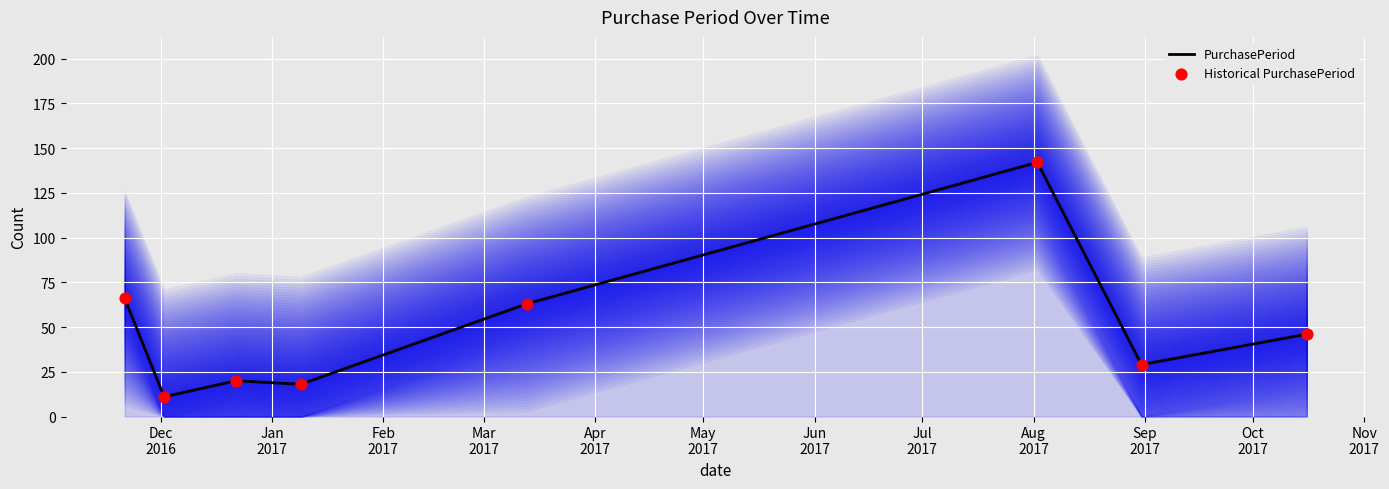

Which series has the largest Y range (max minus min)?

PurchasePeriod